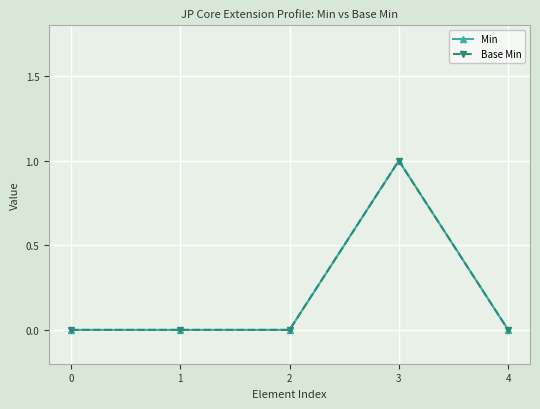

Does the chart have visible grid lines?

Yes